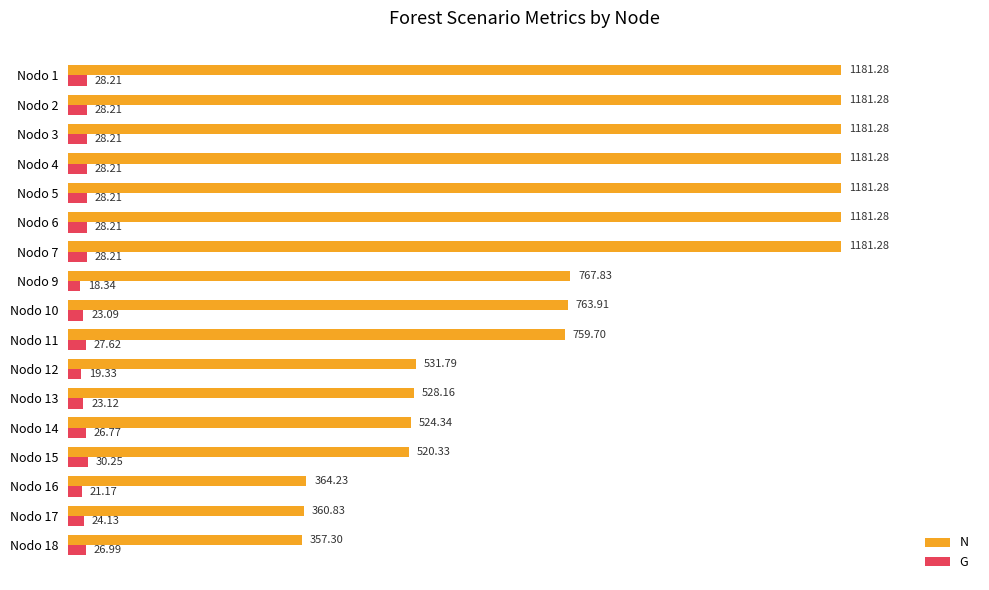

What is the average value of the G series?

25.8